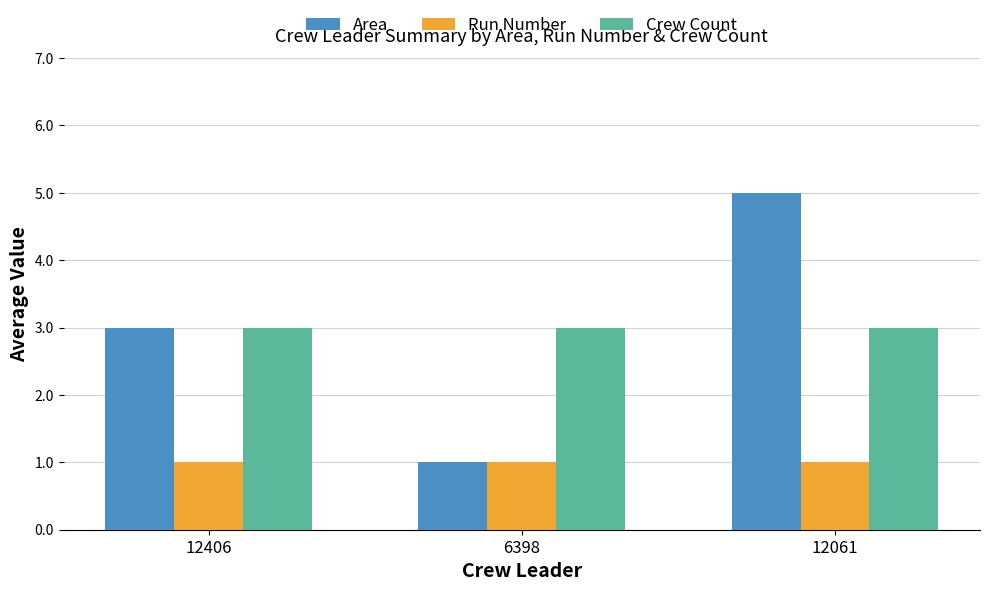

Rank the series by their maximum value, from highest to lowest.

Area, Crew Count, Run Number